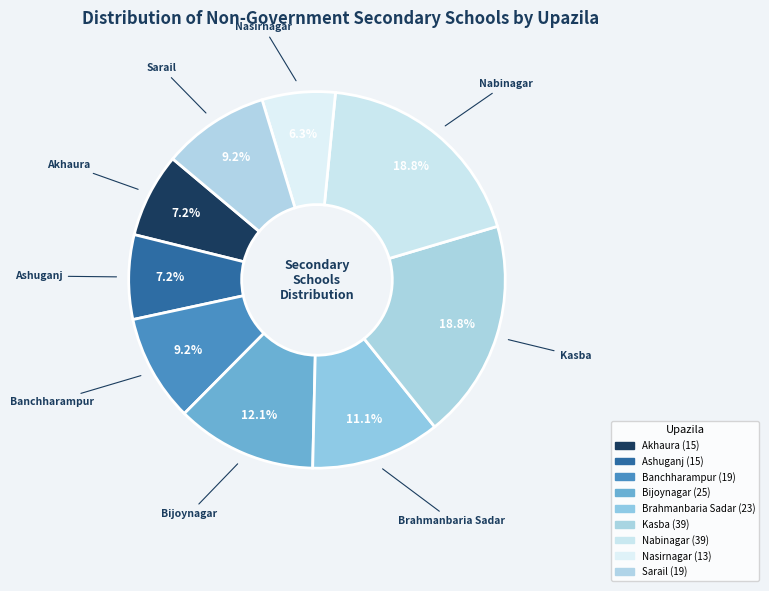

Does Akhaura represent more than half of the total?

No